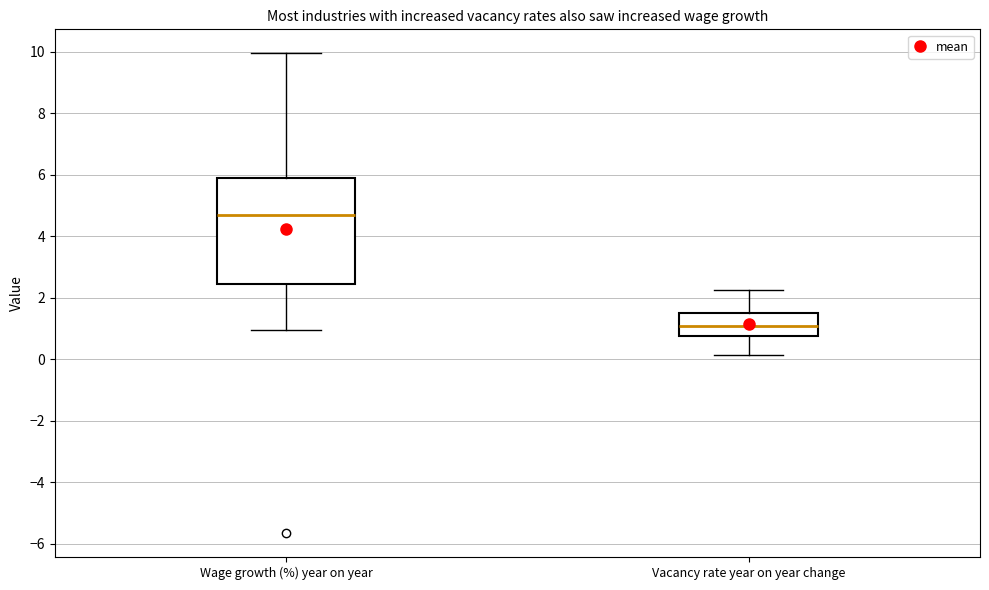

Reading left to right, transcribe this box plot: for each box, give where its median line is, the range the box spans, and where its two whiskers end, as read against the y-axis. The values are not printed on the chart, so give them approximately, as read against the axis.

Wage growth (%) year on year: median 4.6, box 2.4 to 6.0, whiskers 1.0 to 10.0
Vacancy rate year on year change: median 1.0, box 0.8 to 1.6, whiskers 0.2 to 2.2